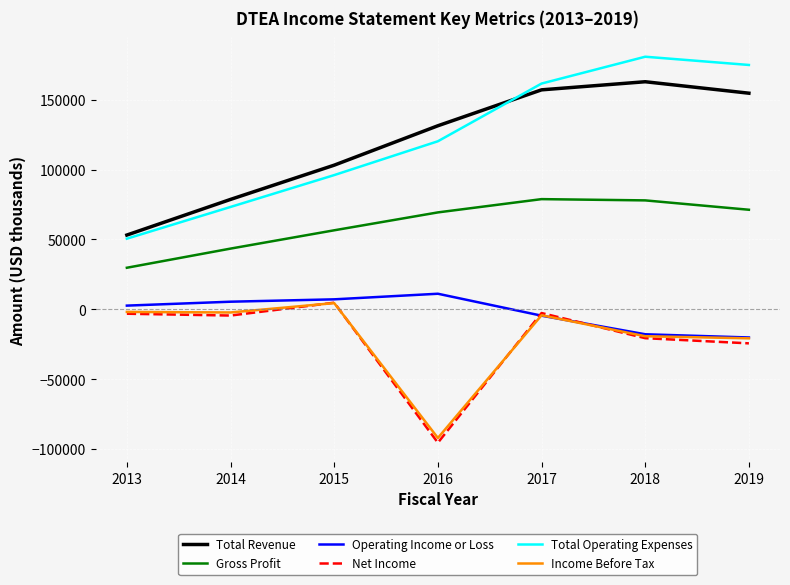

Does the chart display data point markers on the line(s)?

No